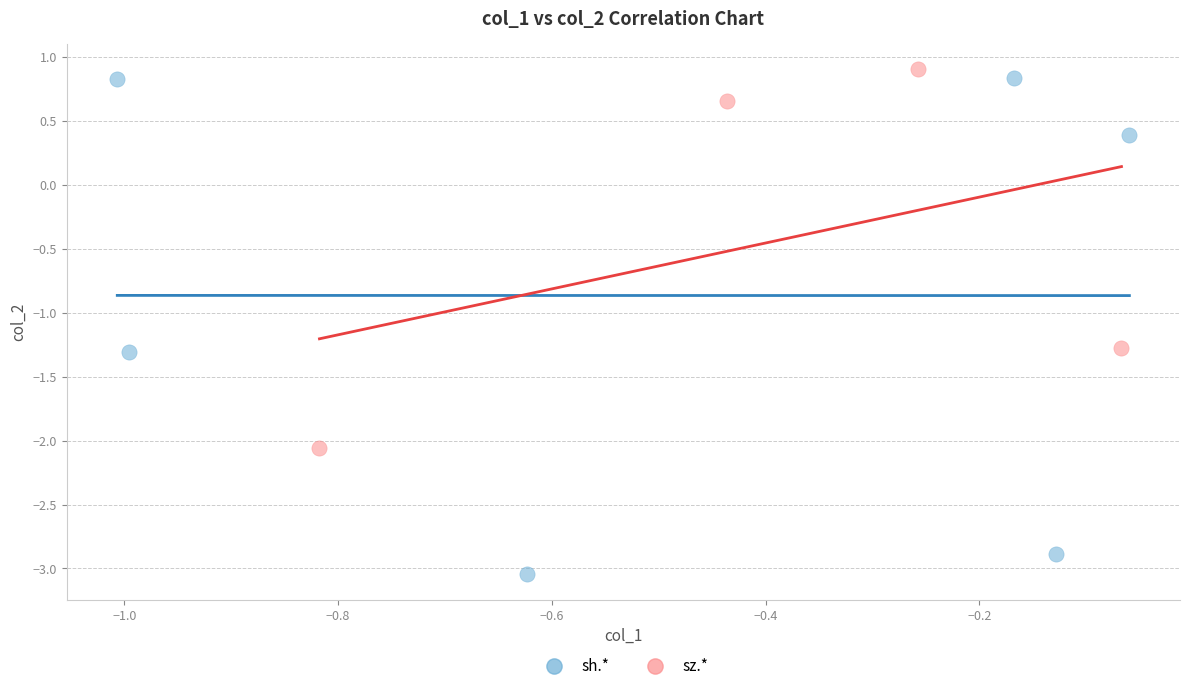

Which series has the largest Y range (max minus min)?

sh.*